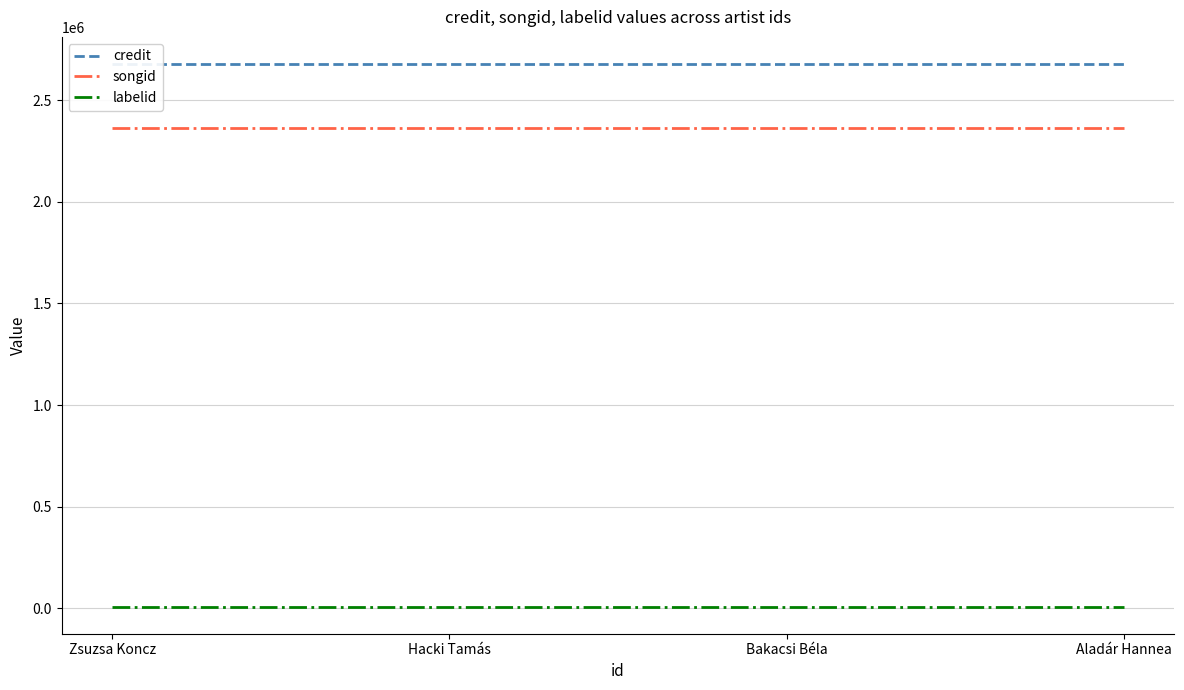

Reading left to right, extract all data points from this chart.

credit: 2677808	2677808	2677808	2677808
songid: 2361583	2361583	2361583	2361583
labelid: 8870	8870	8870	8870